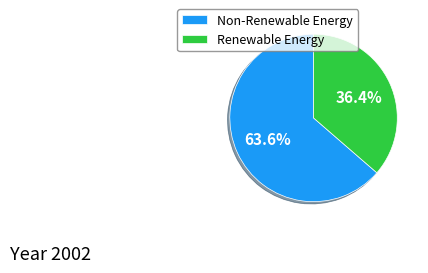

Which has a higher value, Non-Renewable Energy or Renewable Energy?

Non-Renewable Energy